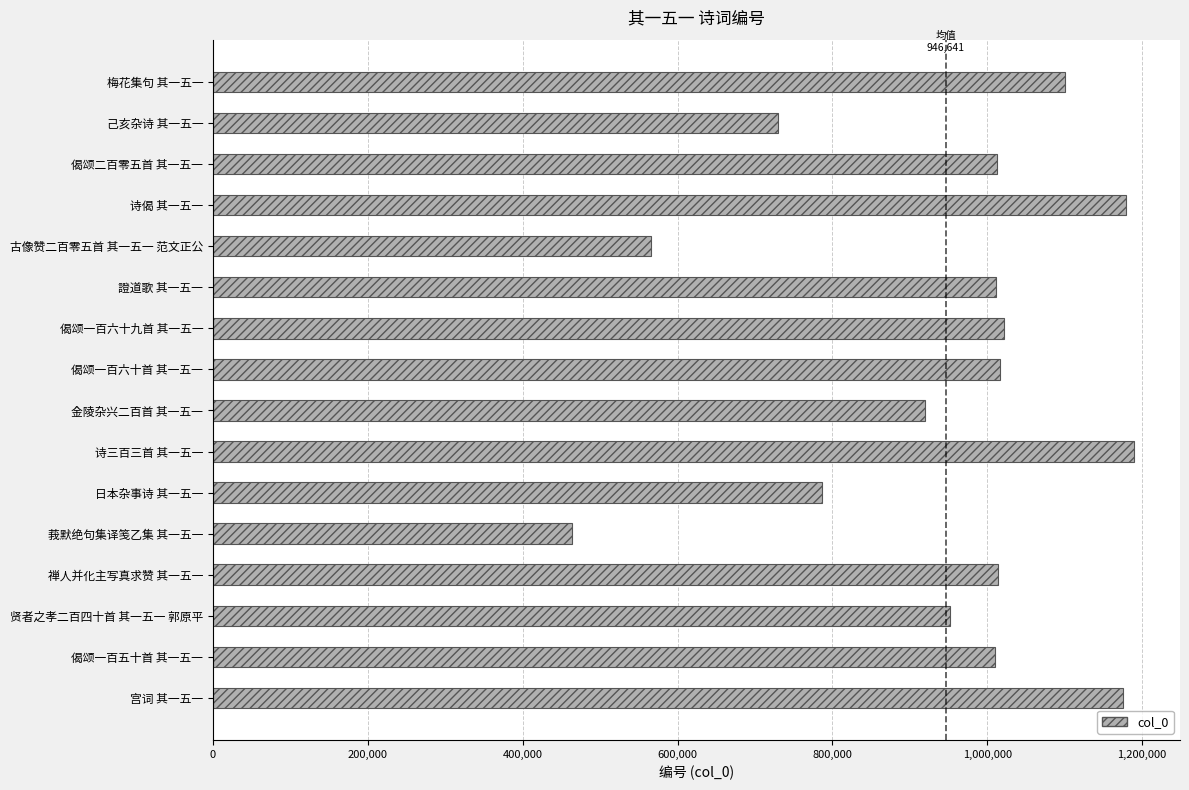

What is the difference between the values at 梅花集句 其一五一 and 禅人并化主写真求赞 其一五一?

87641